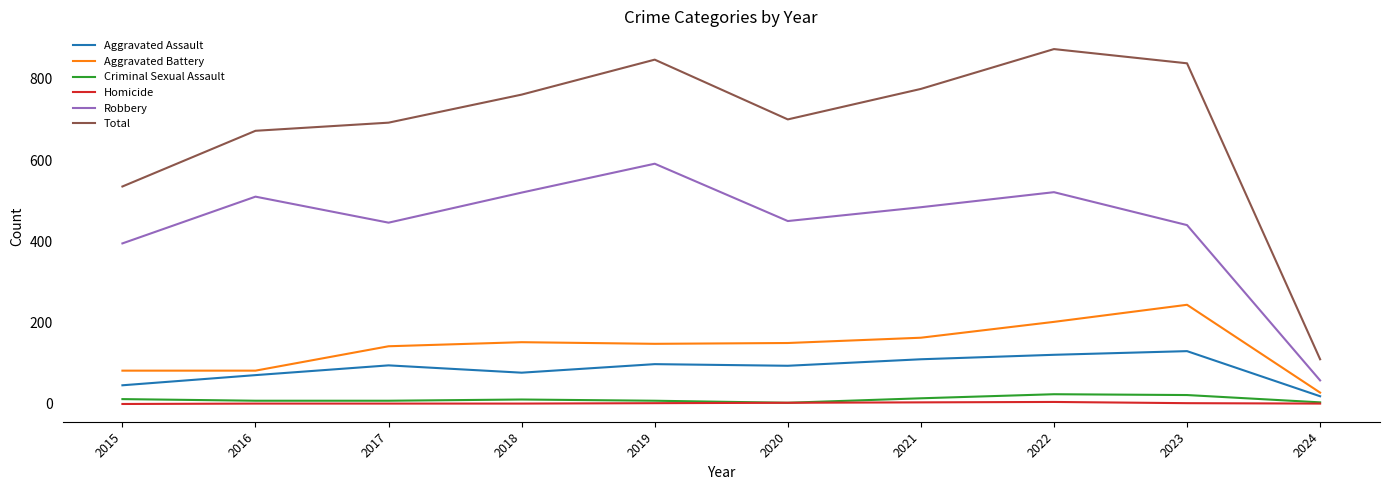

What is the difference between the Aggravated Assault values at 2017 and 2022?

26